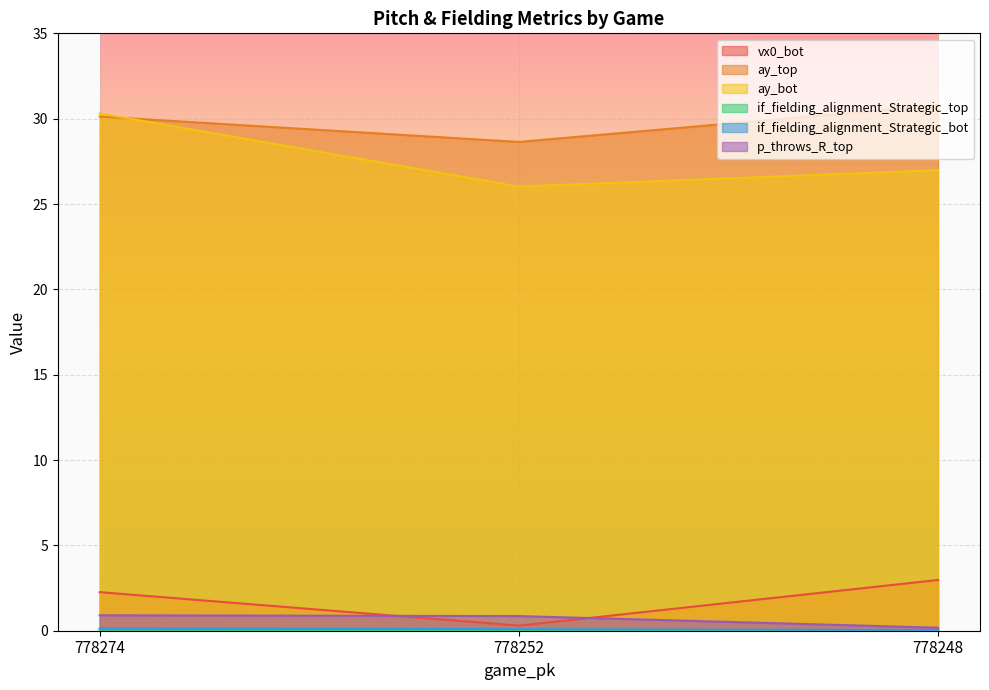

What is the value of the if_fielding_alignment_Strategic_top point at the 1st from the left?

0.1